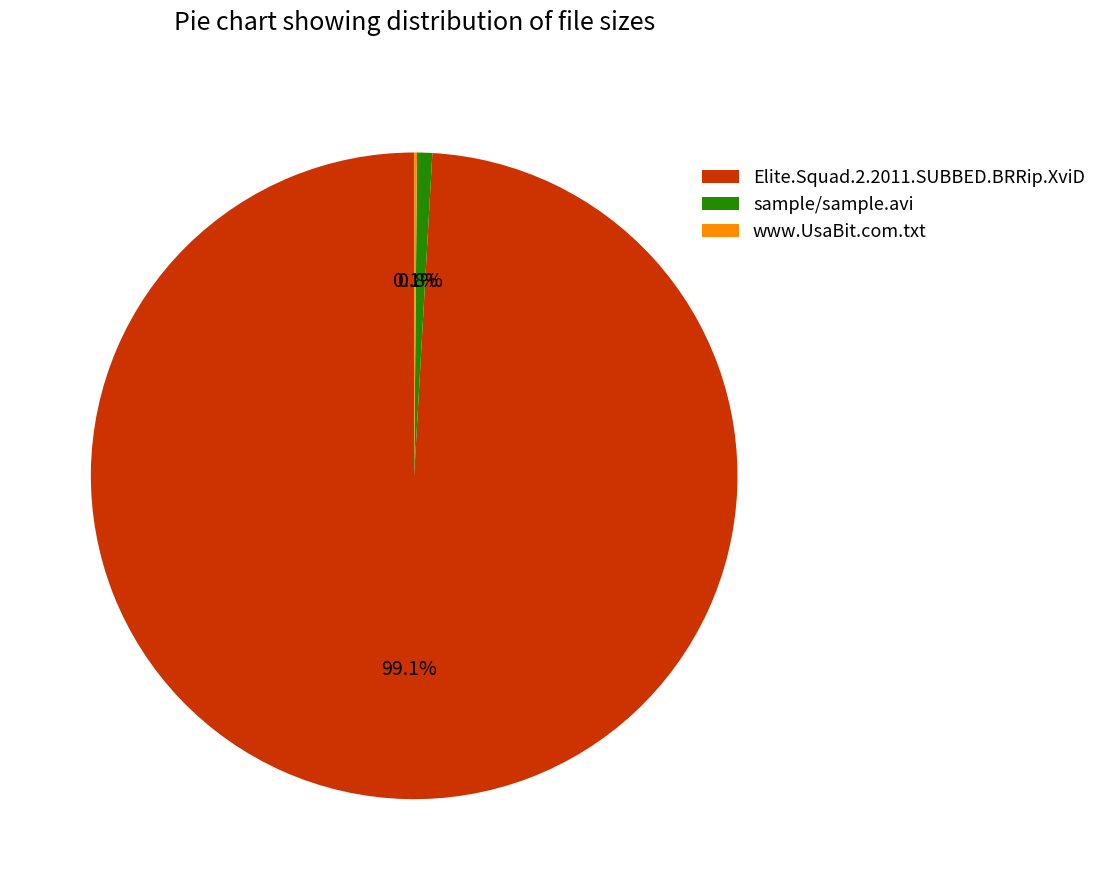

Does any single category account for the majority?

Yes